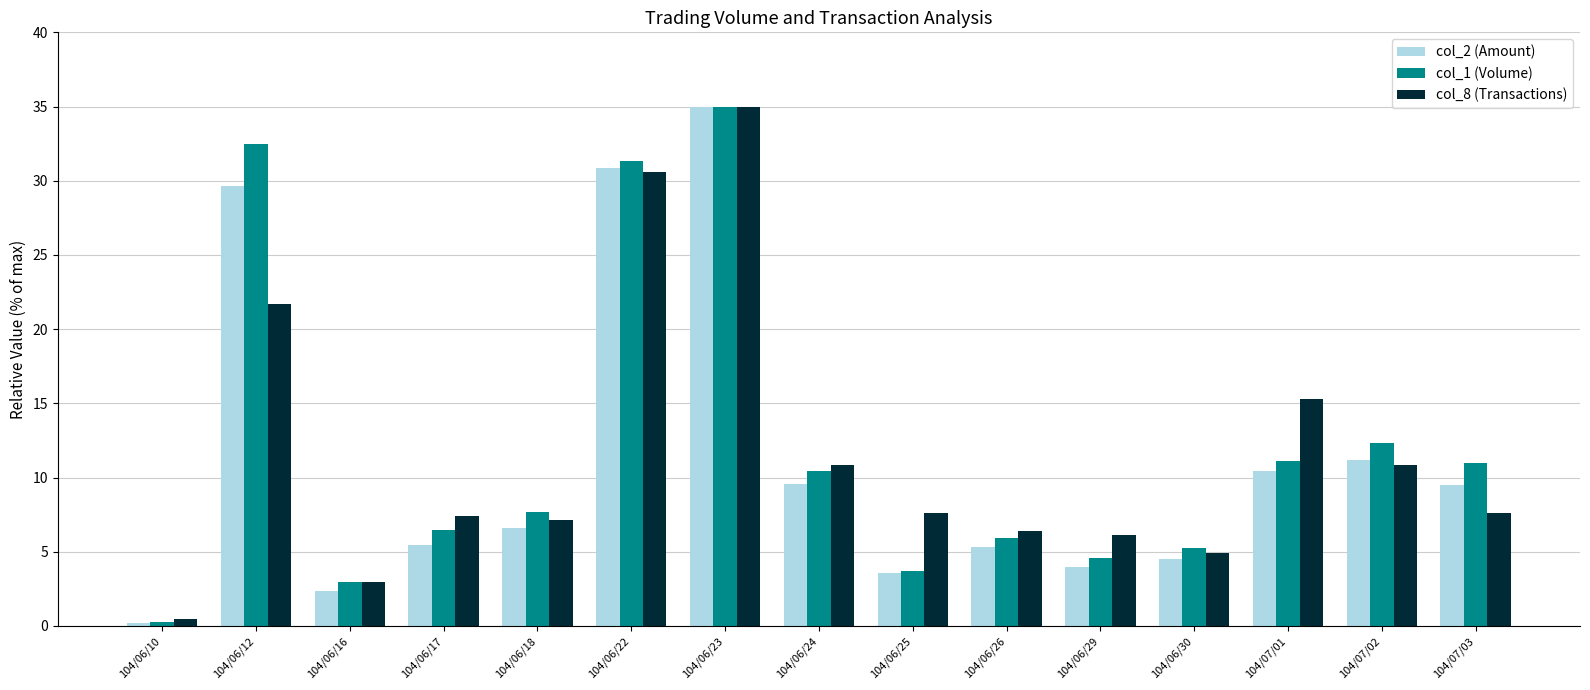

What is the difference between the maximum and minimum values in the col_8 (Transactions) series?

34.5